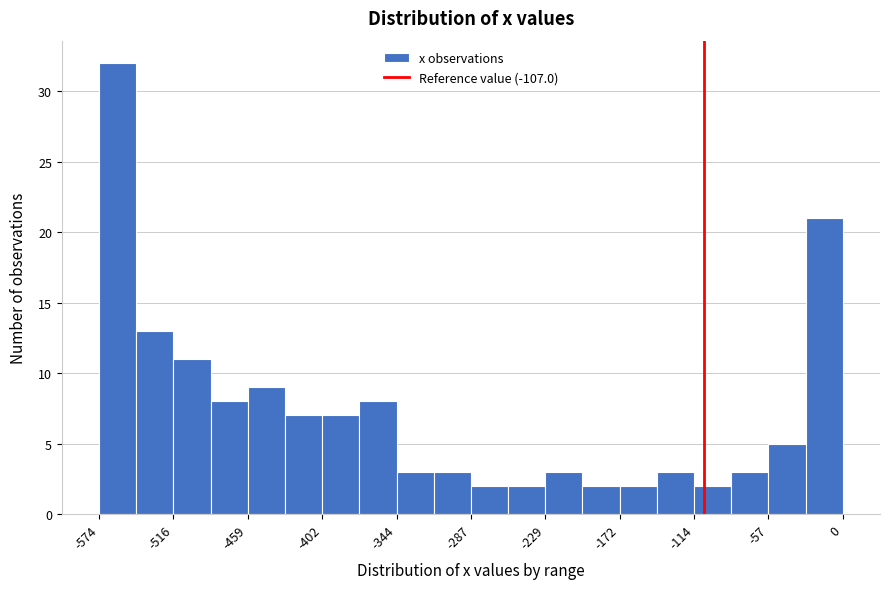

Read against the x-axis, roughly where is the centre of the tallest bar?

-560